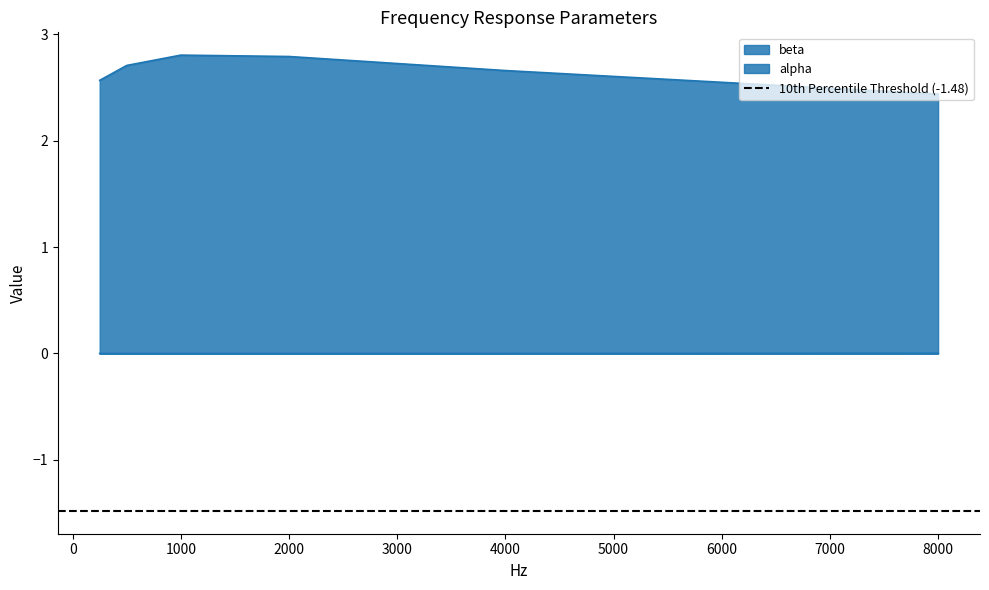

What is the sum of the beta values at 8000 and 250?

5.0